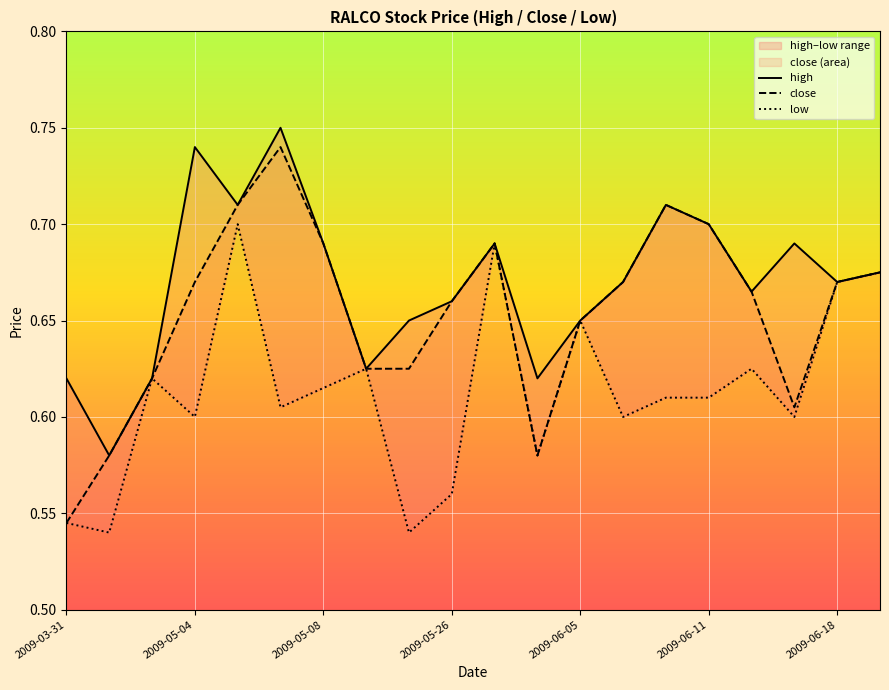

Is it true that close equals 0.2 at 2009-06-05?

False